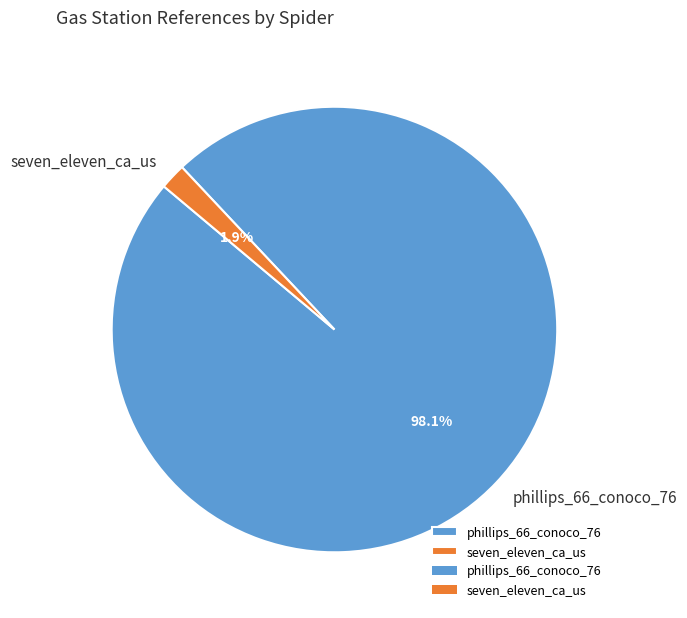

Which slice is the largest?

phillips_66_conoco_76